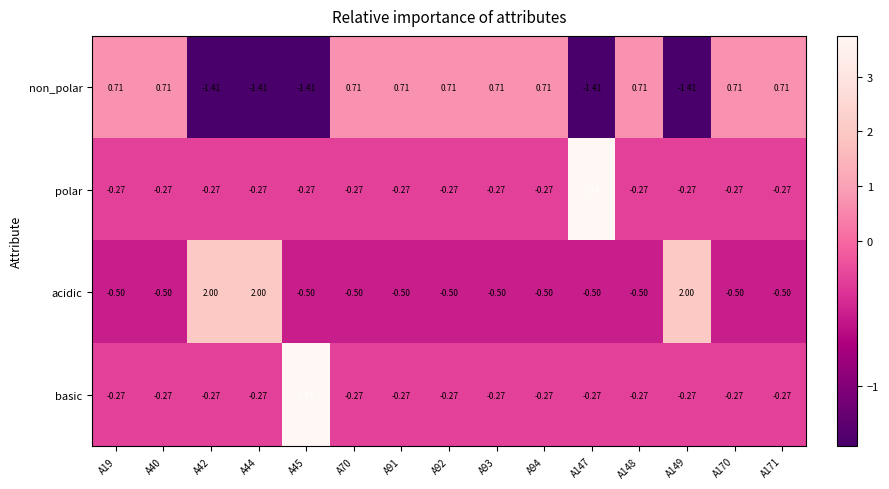

Between A42 and A94, which series saw the biggest shift?

acidic